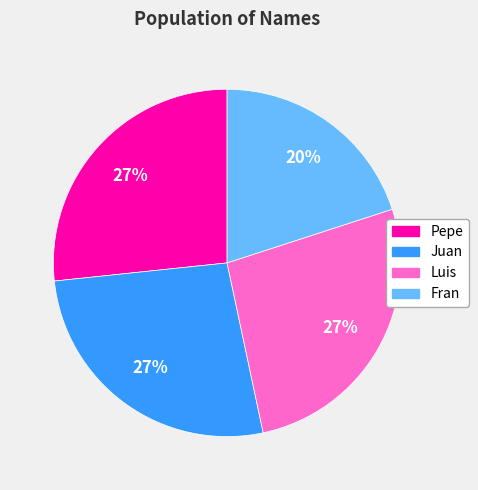

What is the smallest slice in the pie chart?

Fran